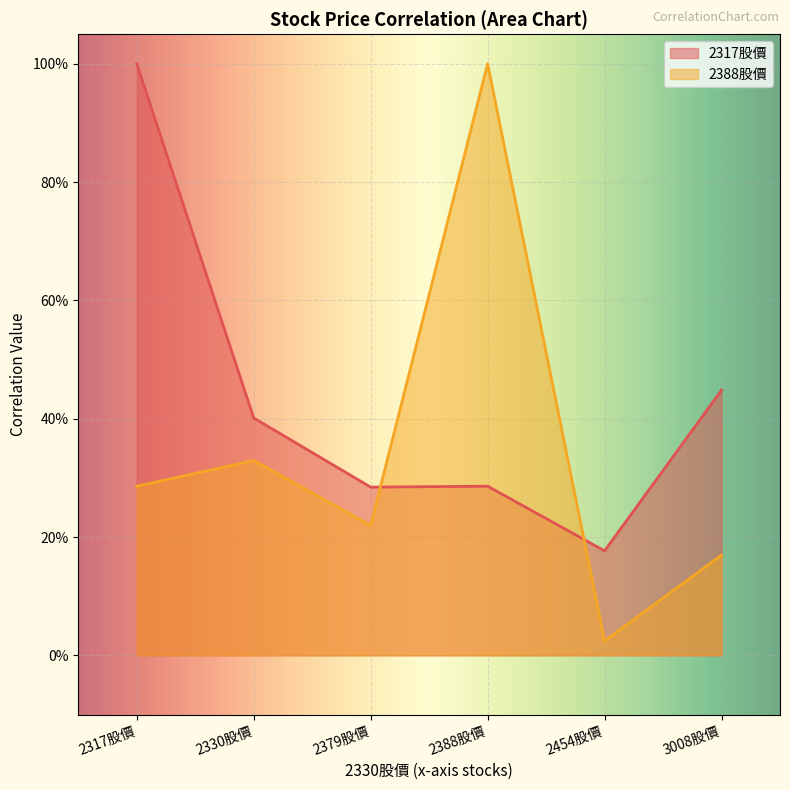

List the series in order of their peak value, lowest first.

2317股價, 2388股價